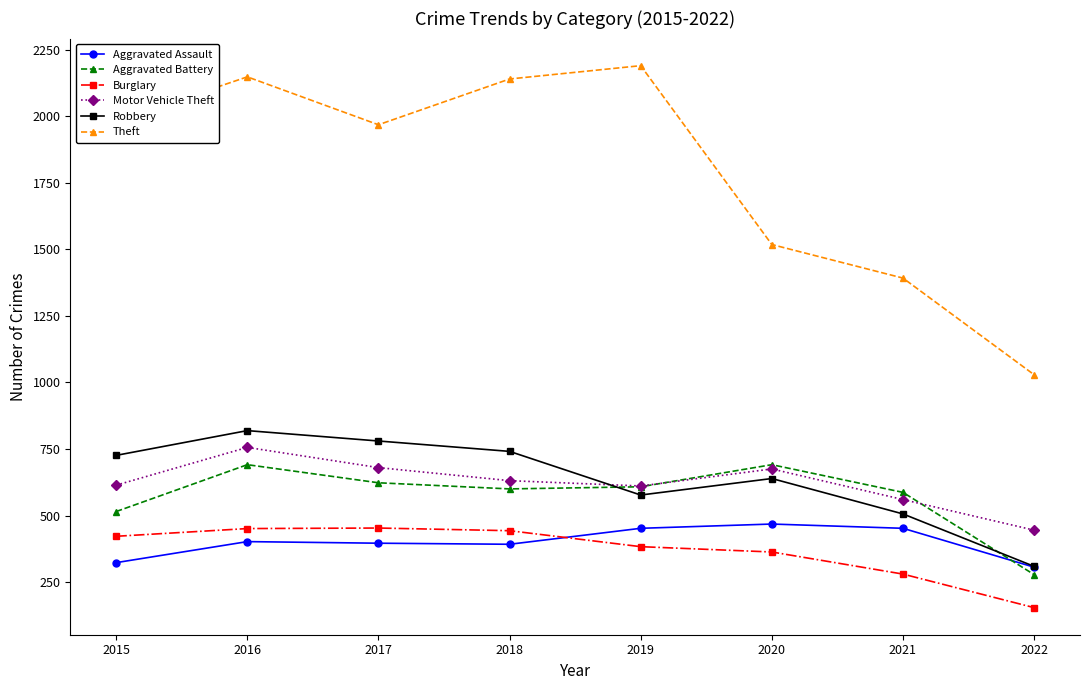

At which category is the sum across all series the highest?

2016